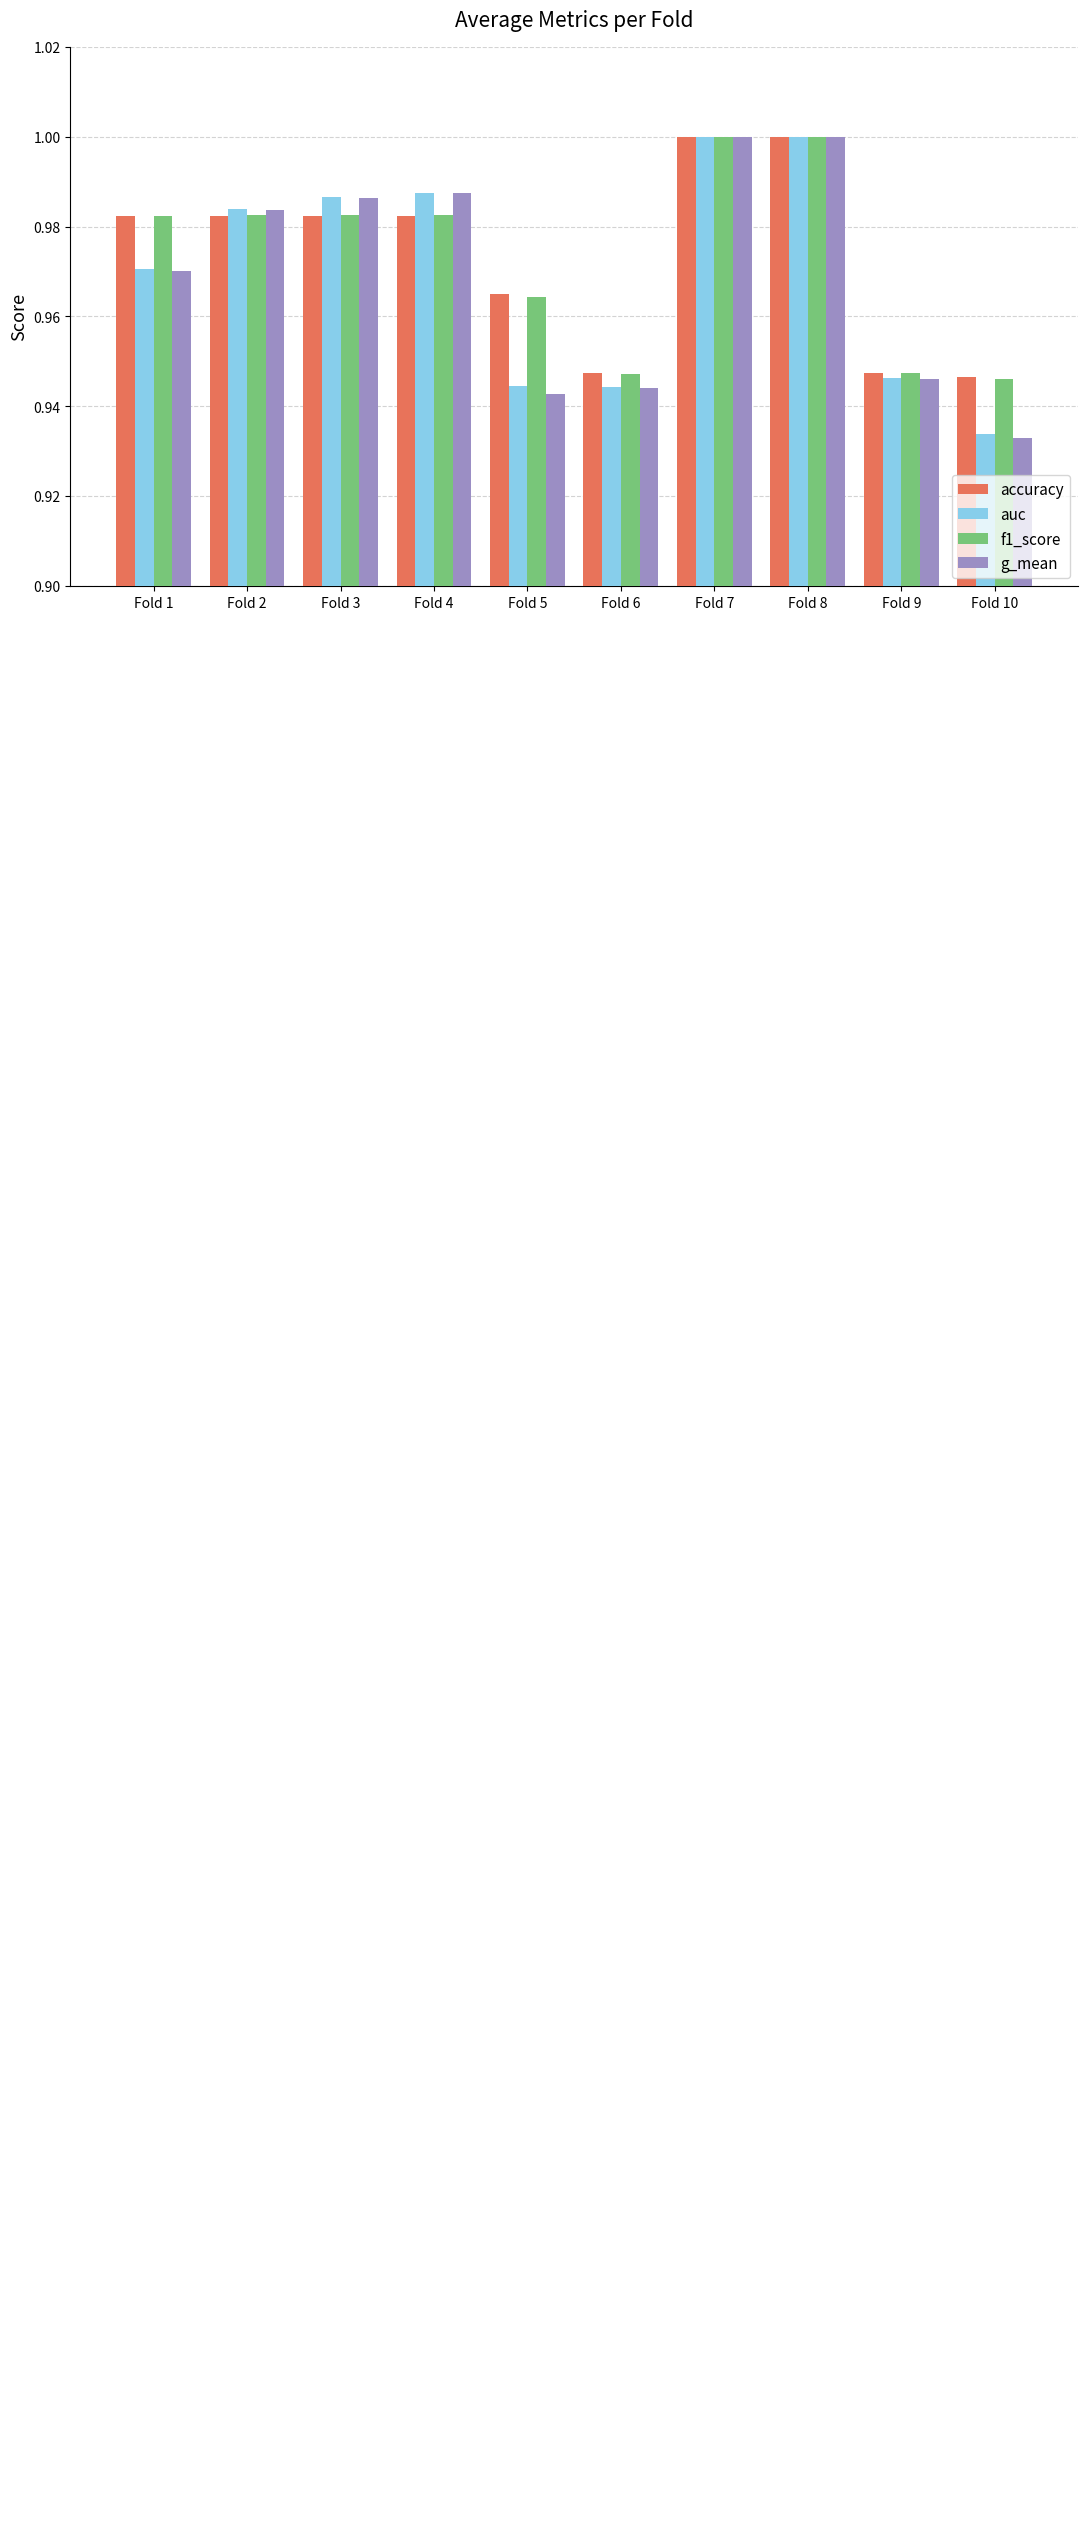

True or false: g_mean has a value of 1.7 at Fold 7.

False